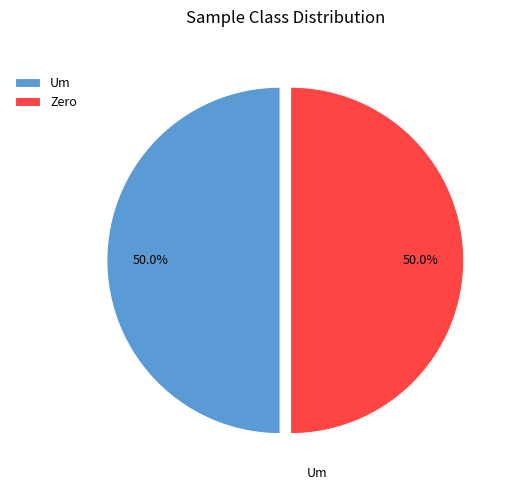

Approximately how many times larger is the value at Um compared to Zero?

1.0